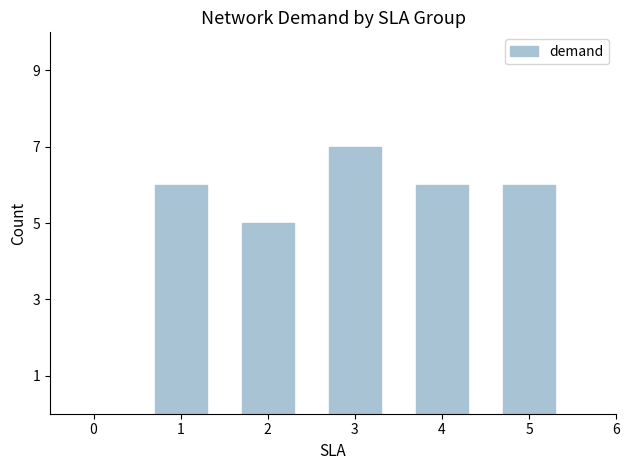

The chart shows a value of 5 at 2. True or false?

True